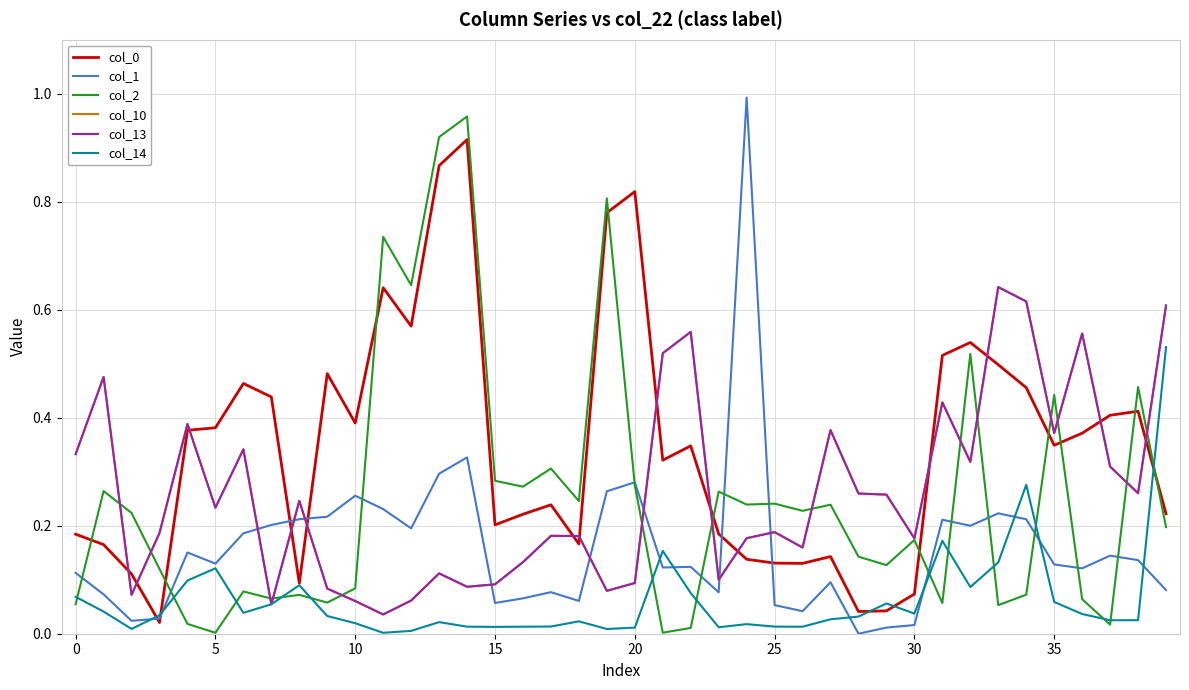

True or false: col_0 has more than 0 interior local peaks.

True